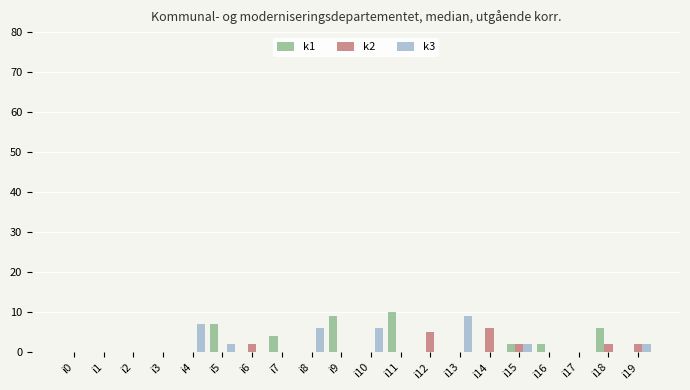

The k1 series shows 7 at i4. True or false?

False